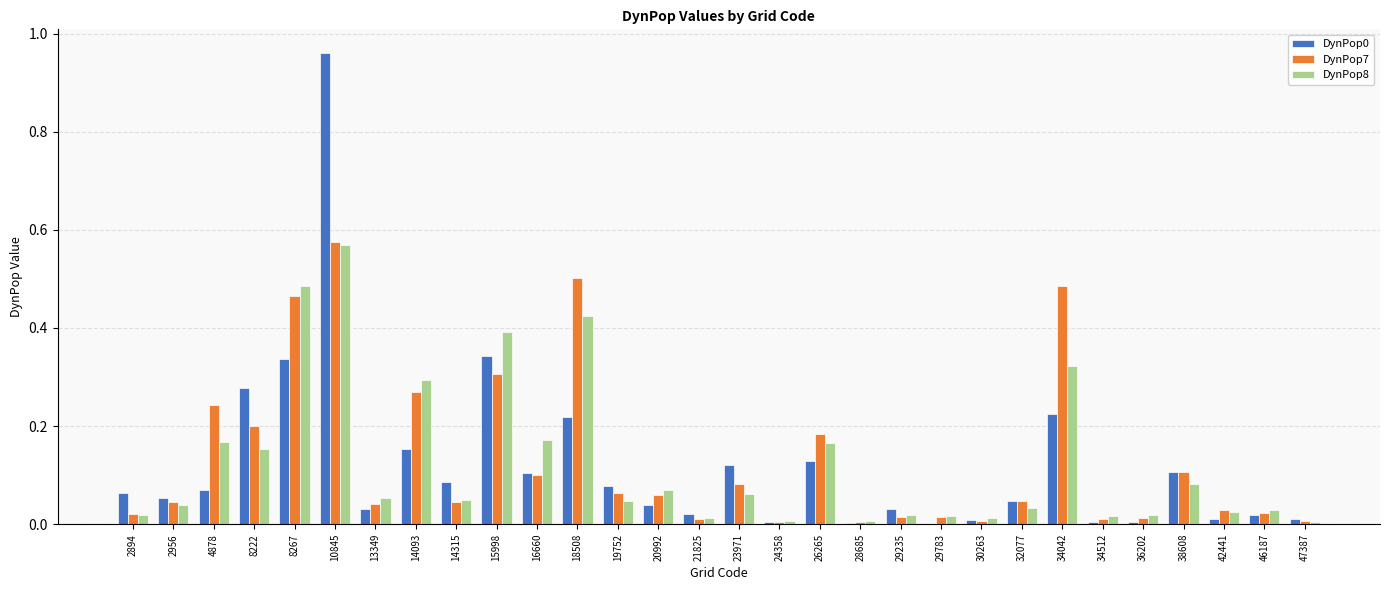

What is the sum of all DynPop8 values?

3.8